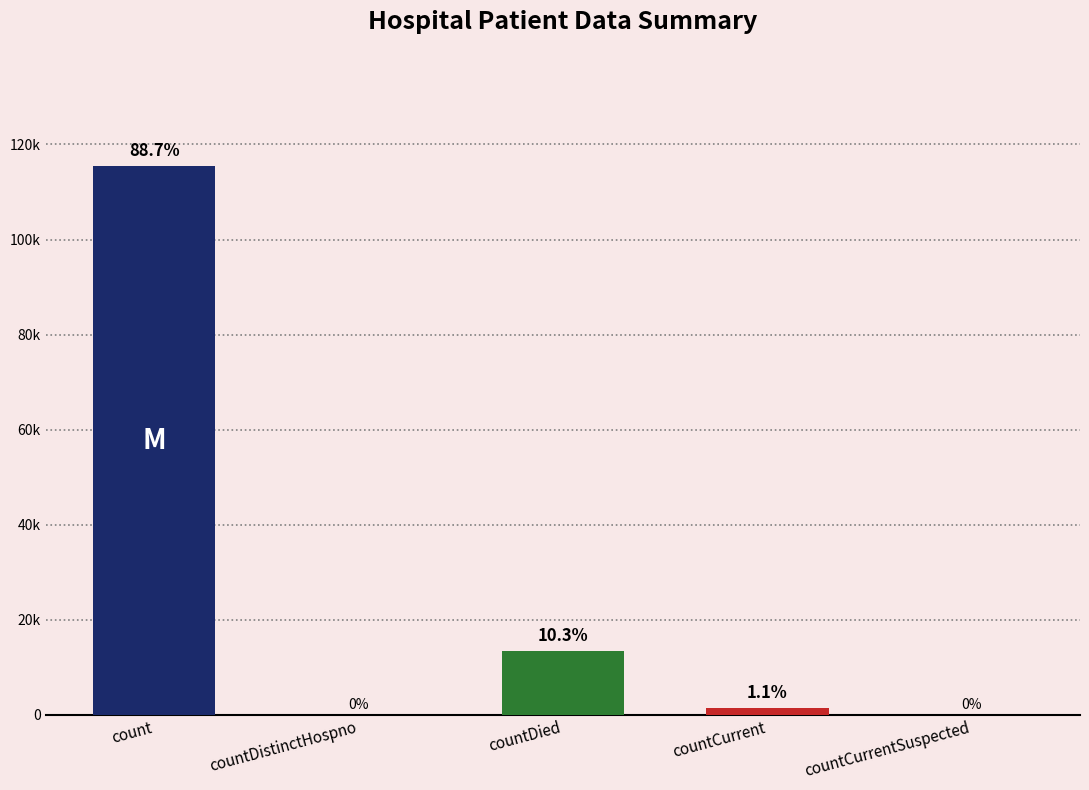

At which label is the value closest to 57689?

countDied